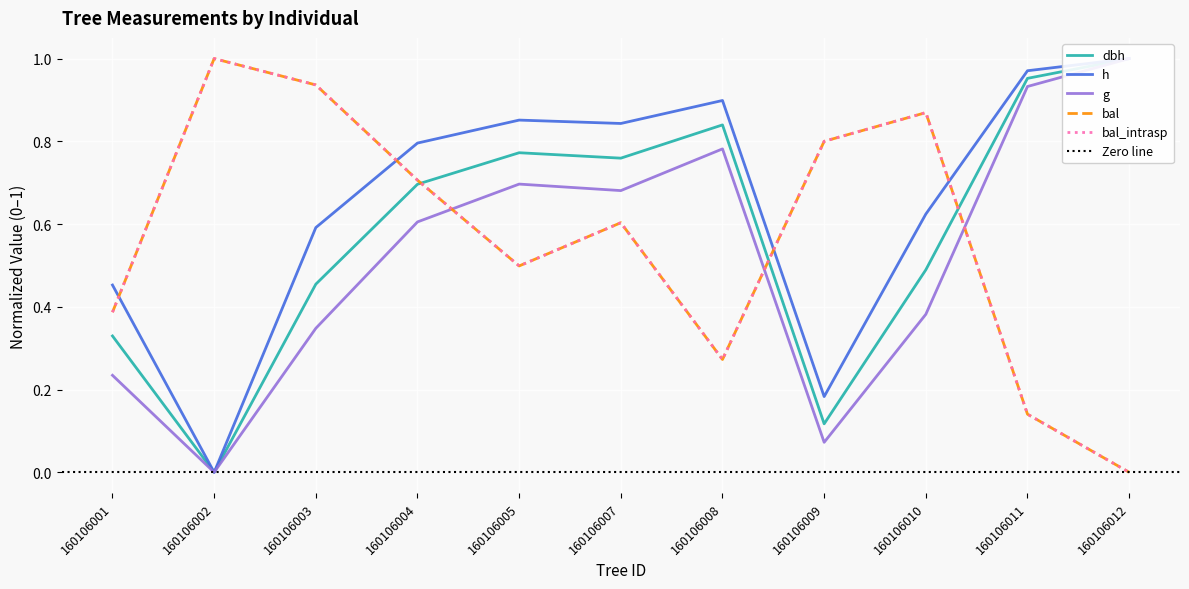

What is the difference between the second highest and minimum values in the dbh series?

1.0